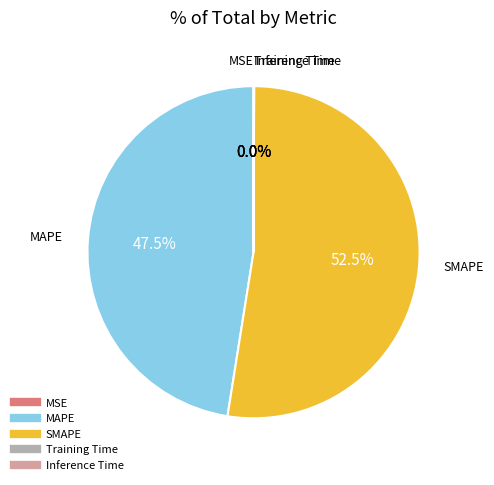

Does SMAPE represent more than half of the total?

Yes